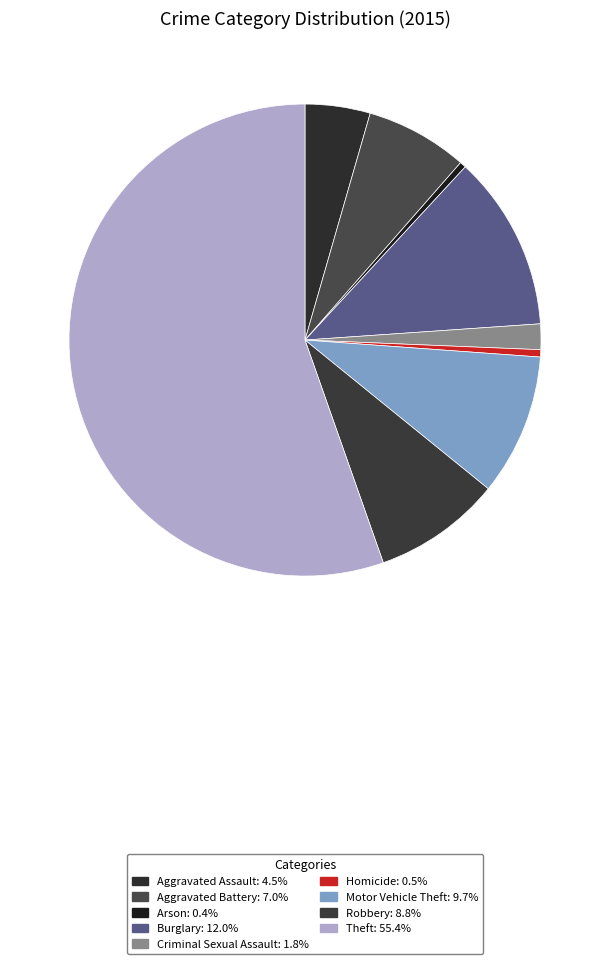

How many segments does this pie chart have?

9